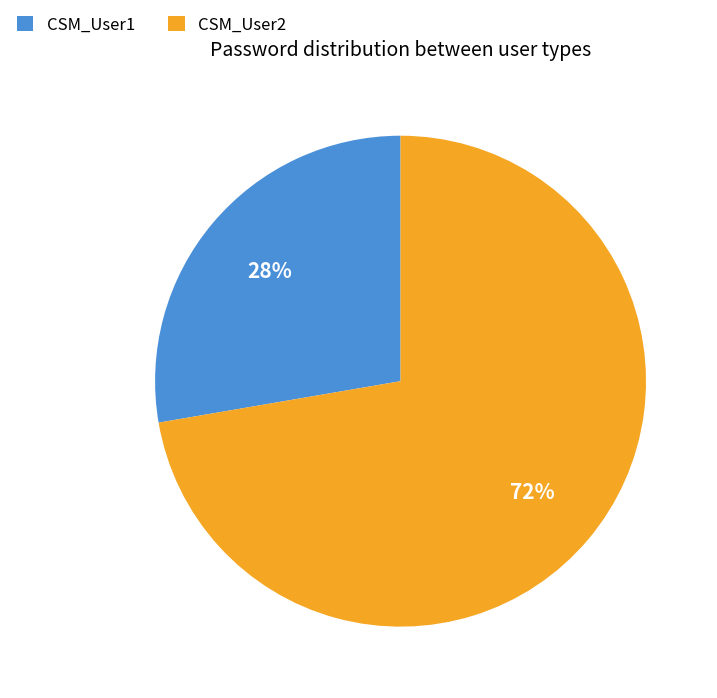

Which slice is the smallest?

CSM_User1